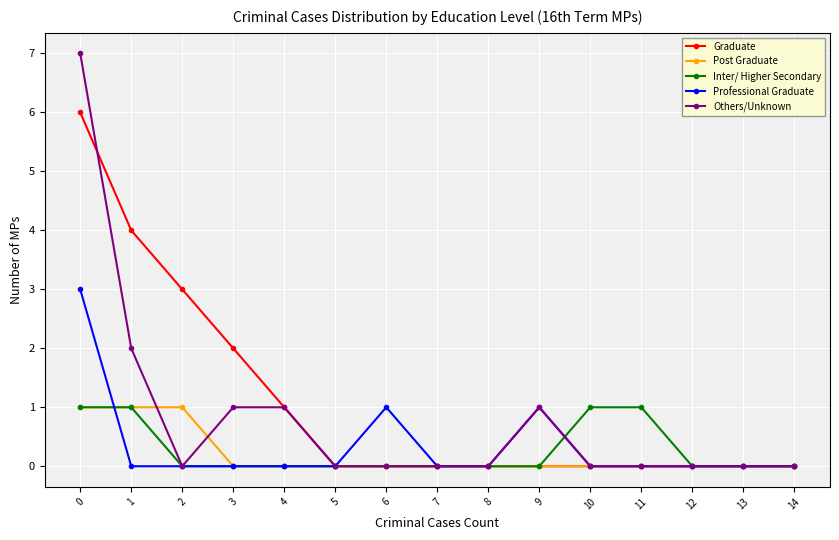

At which label is Graduate closest to 3?

2